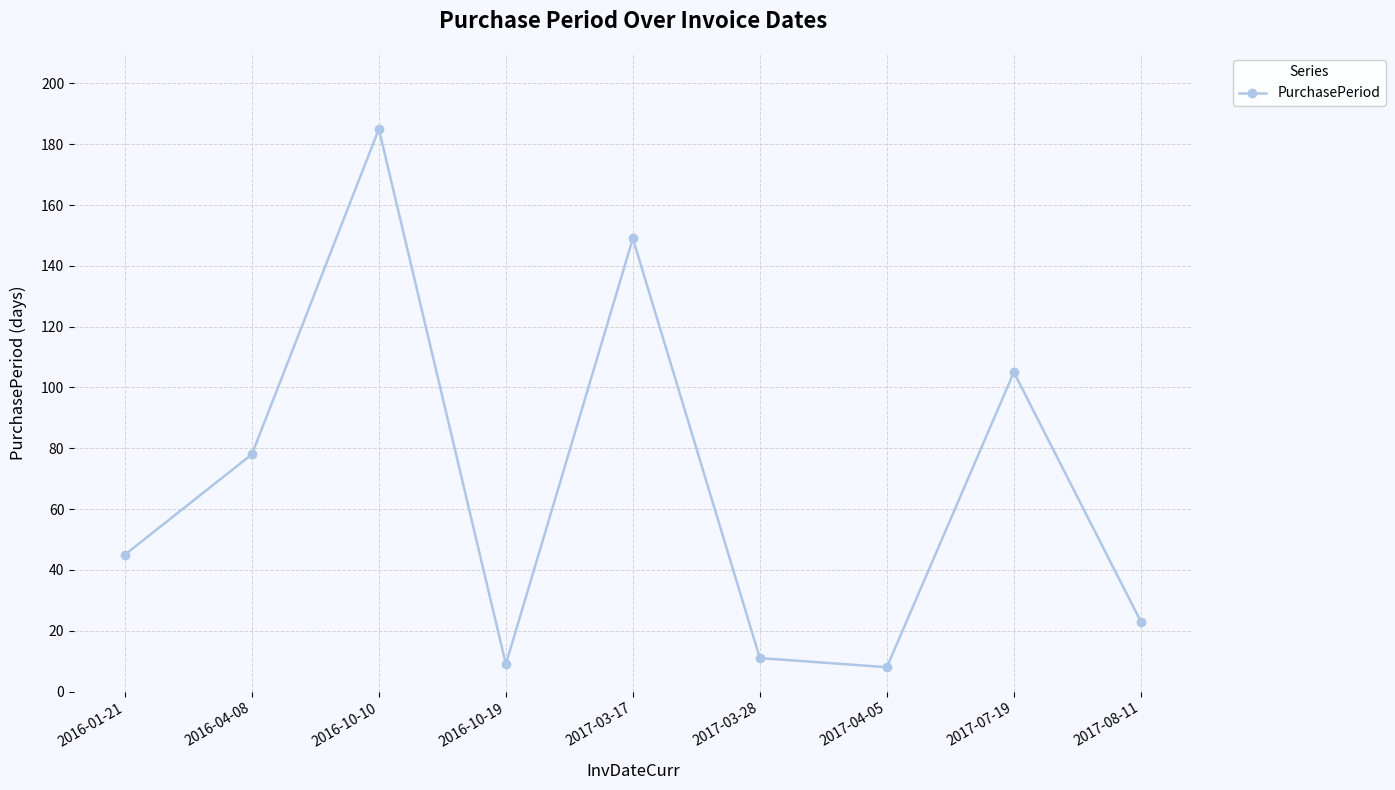

What is the difference between the maximum and second lowest values?

176